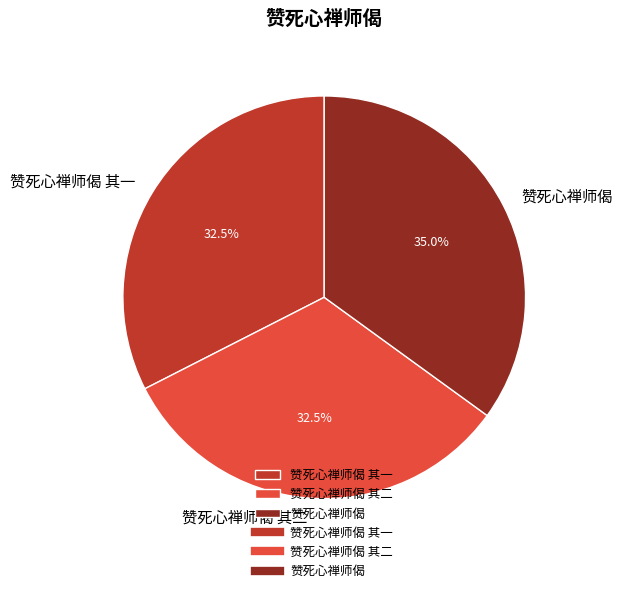

Approximately how many times larger is the value at 赞死心禅师偈 compared to 赞死心禅师偈 其一?

1.1